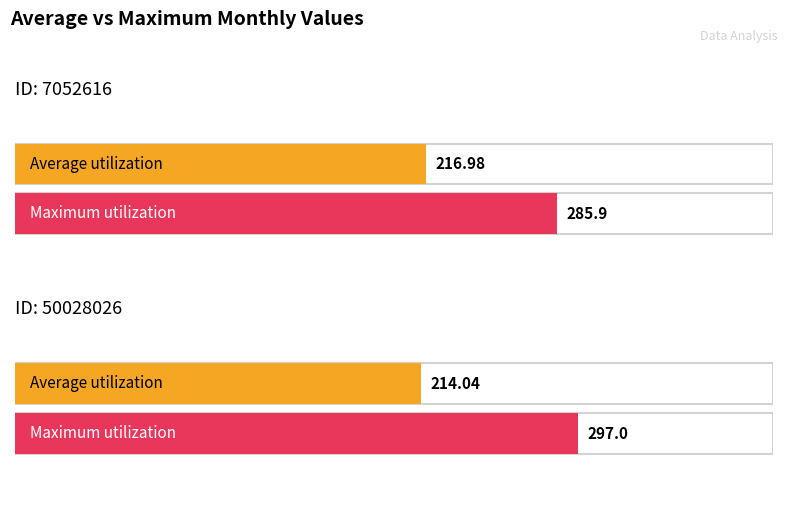

At how many categories does at least one series exceed 241?

2